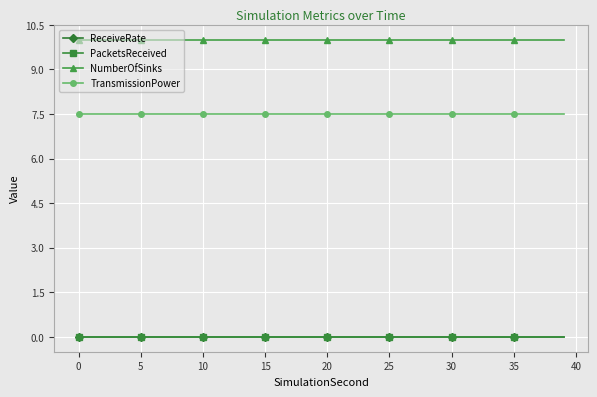

Which series has the largest total across all categories?

NumberOfSinks